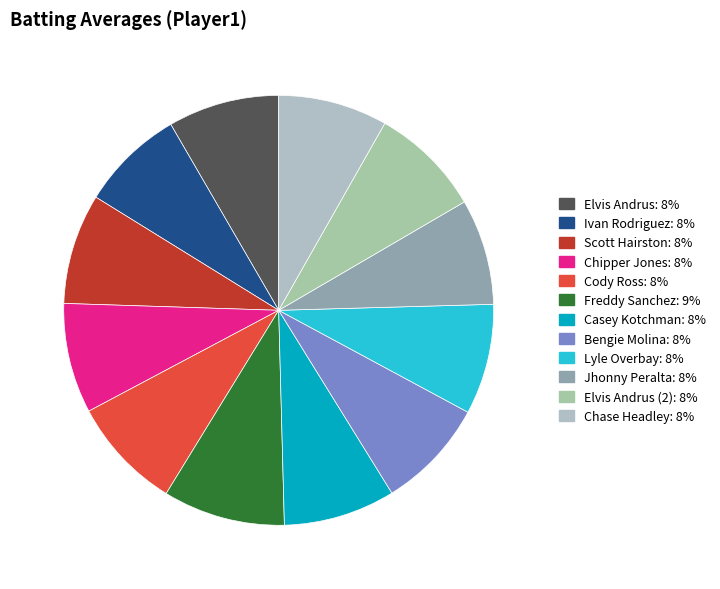

How many slices are in this pie chart?

12